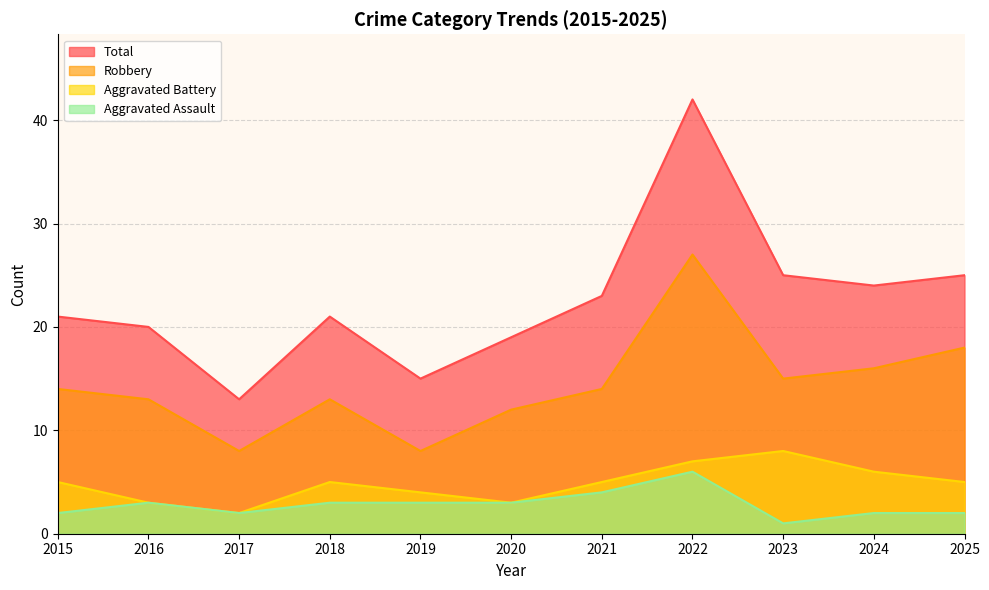

The value of Aggravated Battery at 2021 is 9. True or false?

False